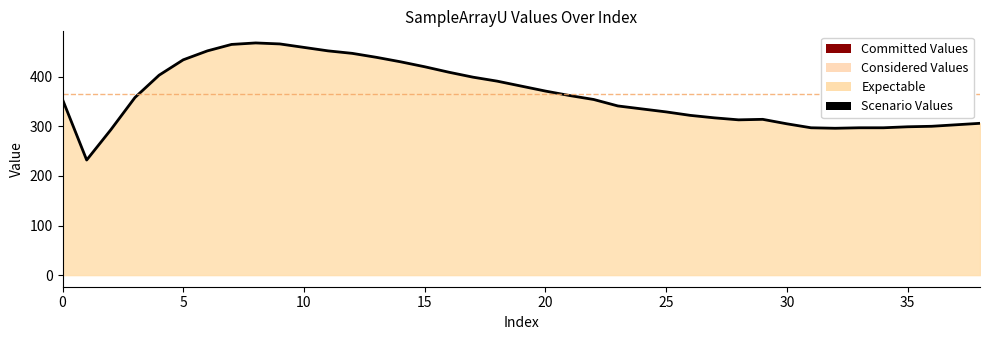

Is it true that the value at 35 is 459?

False